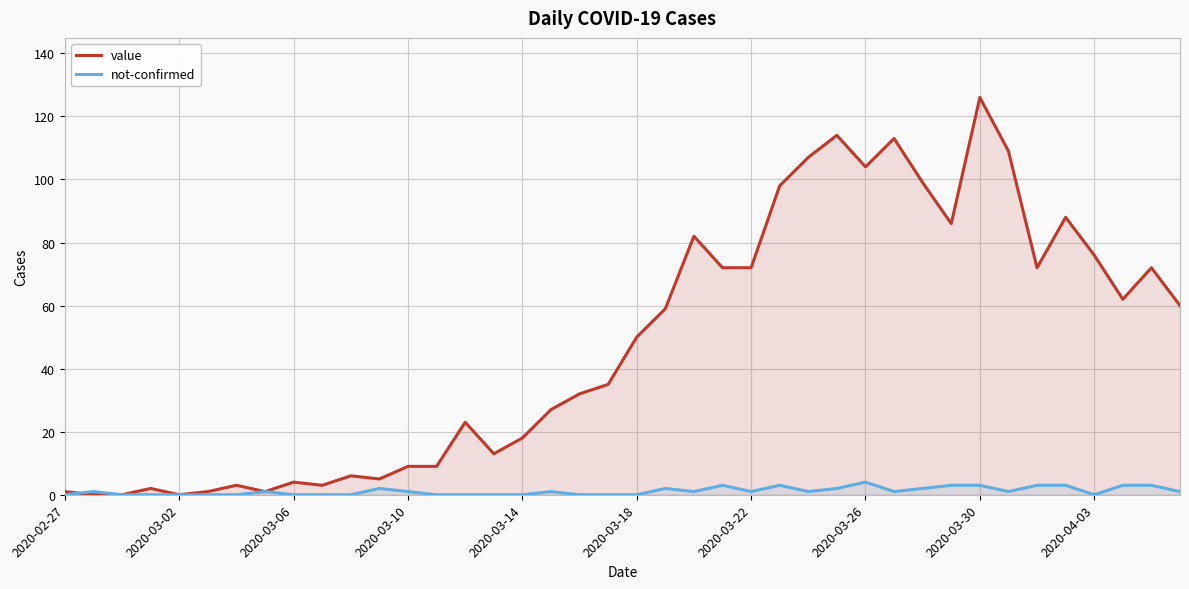

What is the maximum value shown in the chart?

126